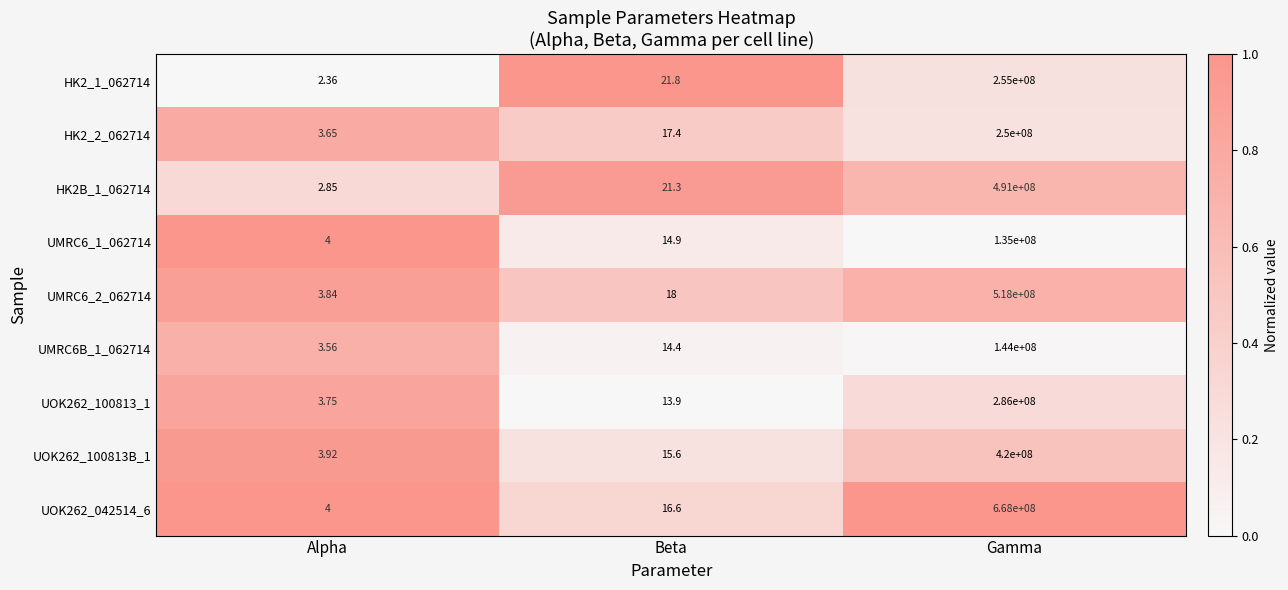

At which category is the sum across all series the highest?

Gamma